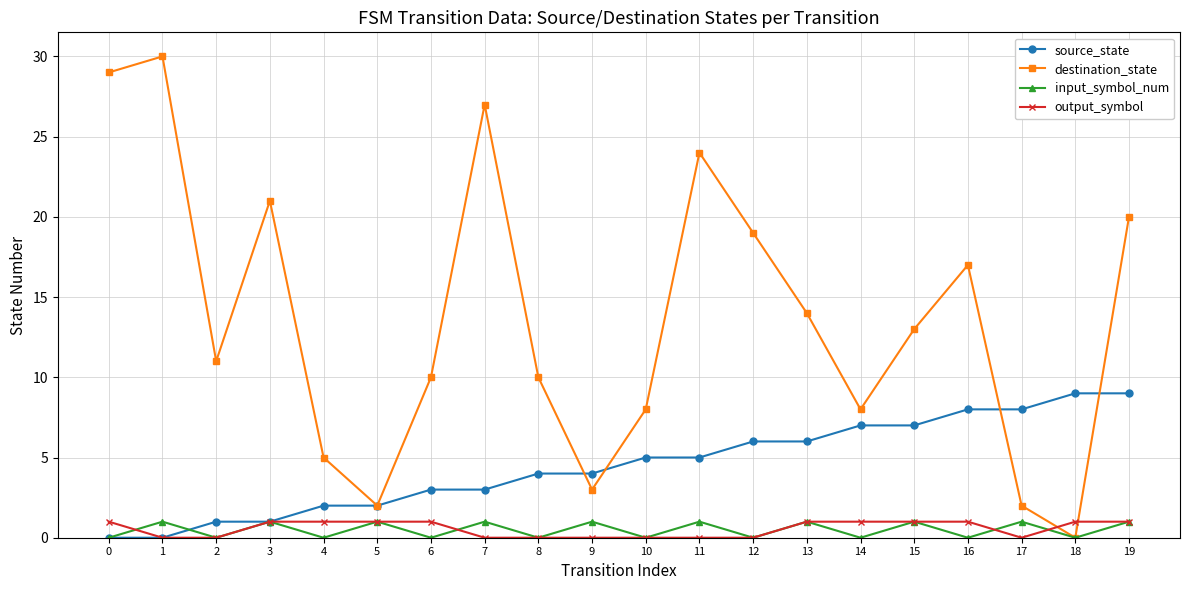

The source_state series shows 2 at 13. True or false?

False